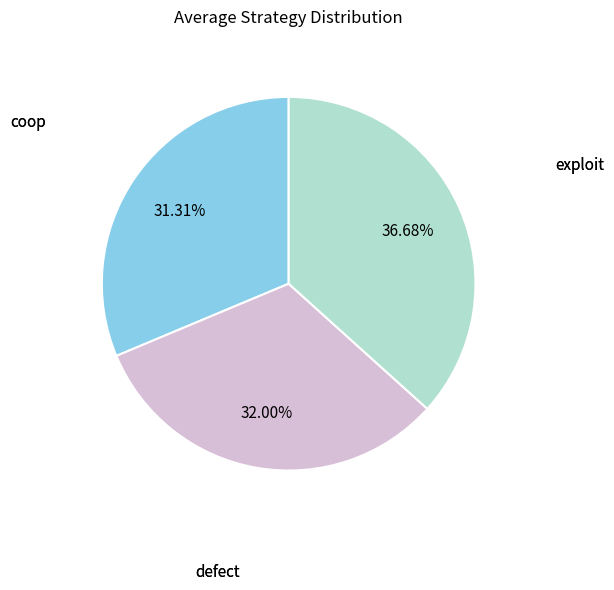

Is there any slice that represents more than half of the pie?

No